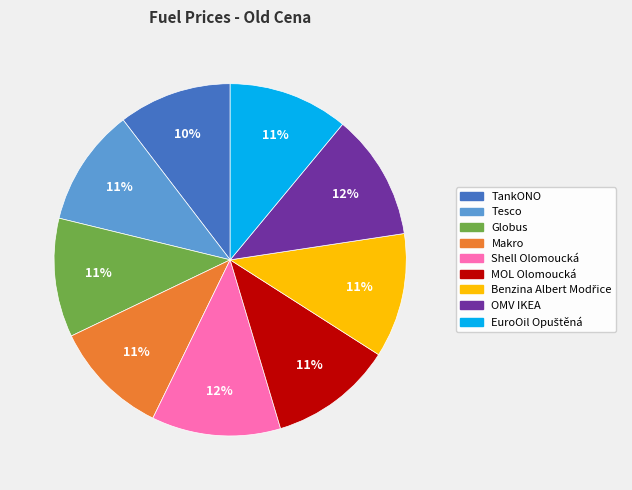

To the nearest percent, what portion does Makro represent?

11%